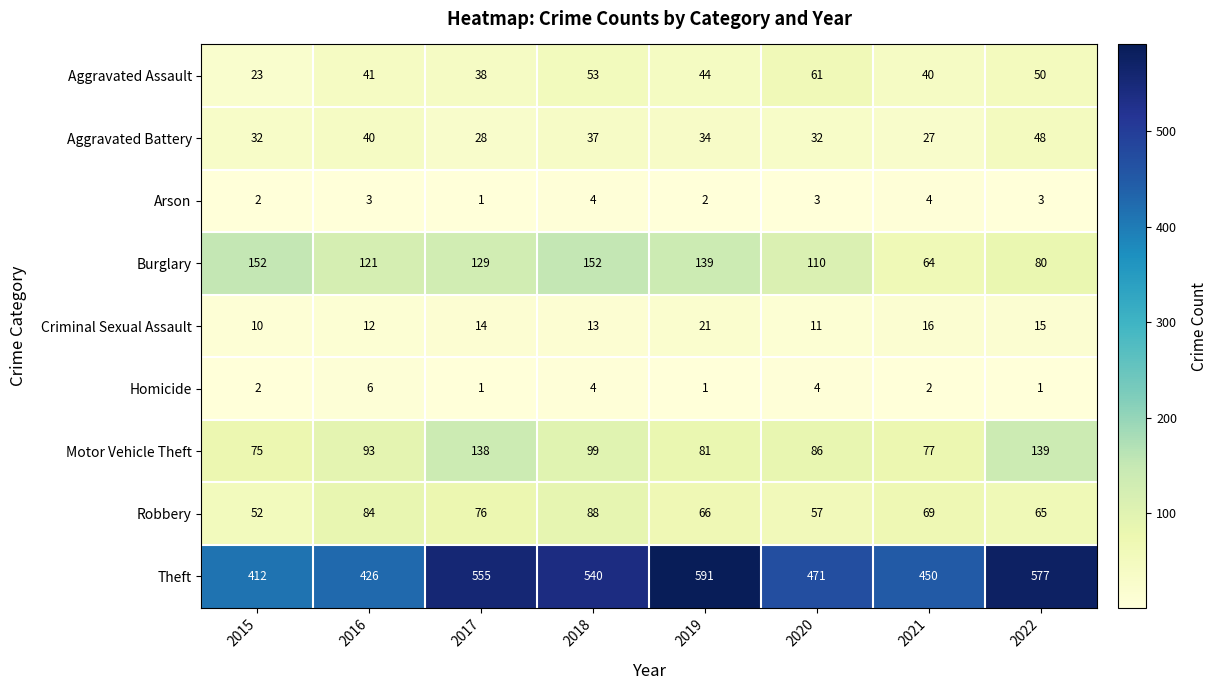

What is the greatest value displayed?

591